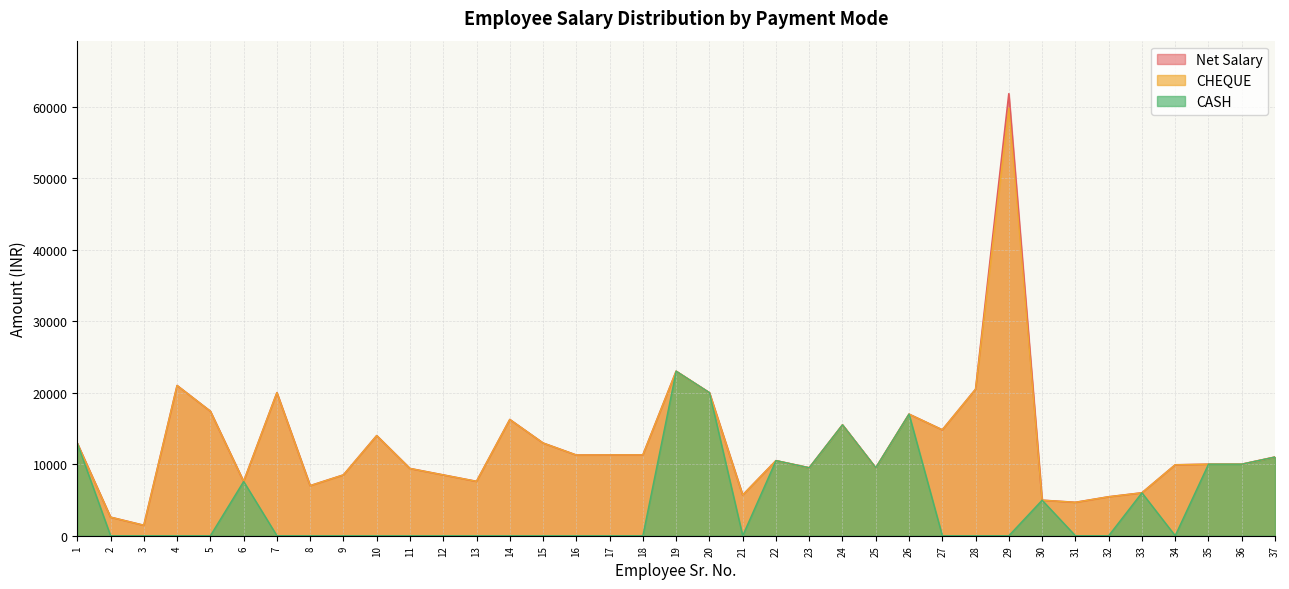

What is the sum of all Net Salary values?

470835